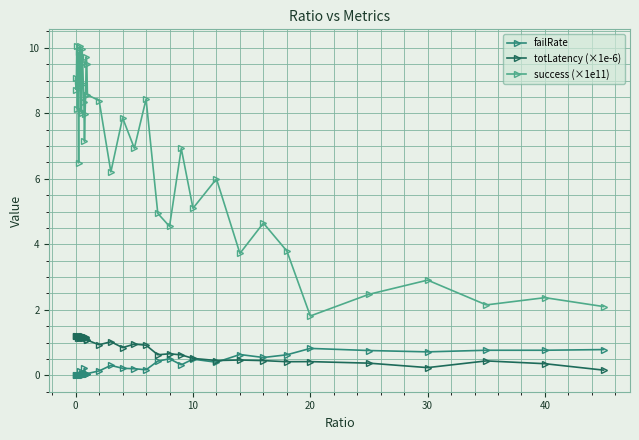

What are all the series names shown in the legend?

failRate, totLatency (×1e-6), success (×1e11)